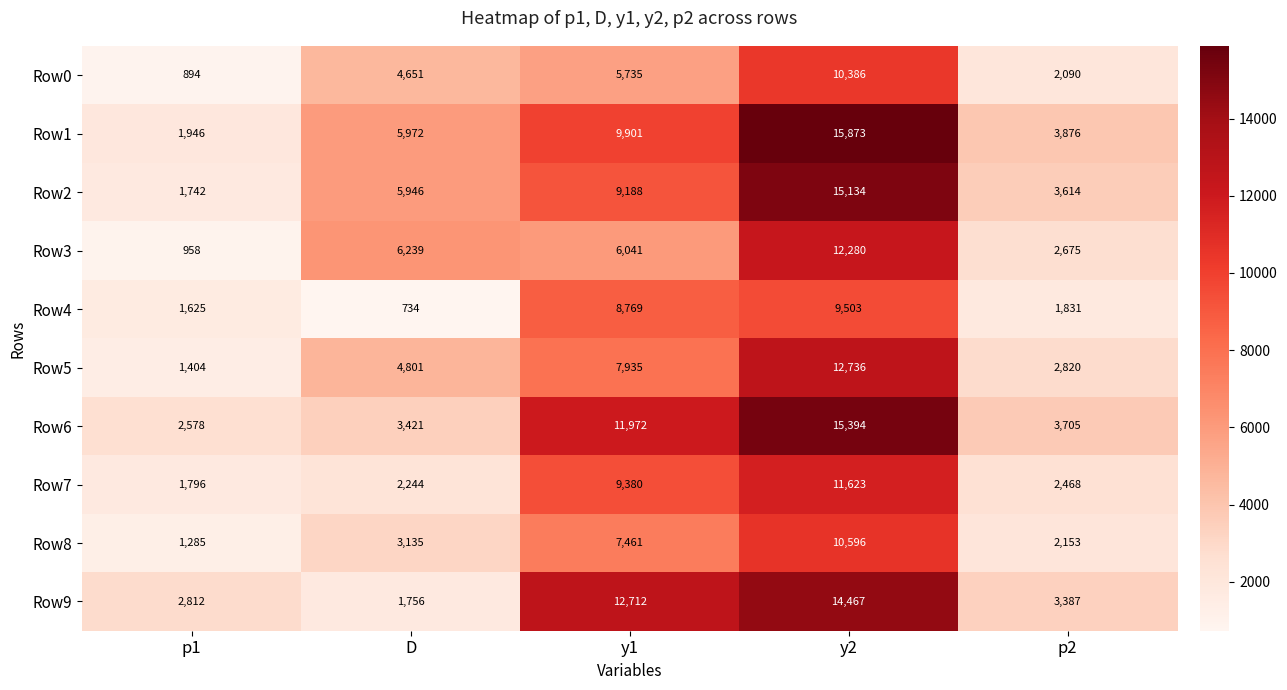

At which label does Row1 reach its peak?

y2